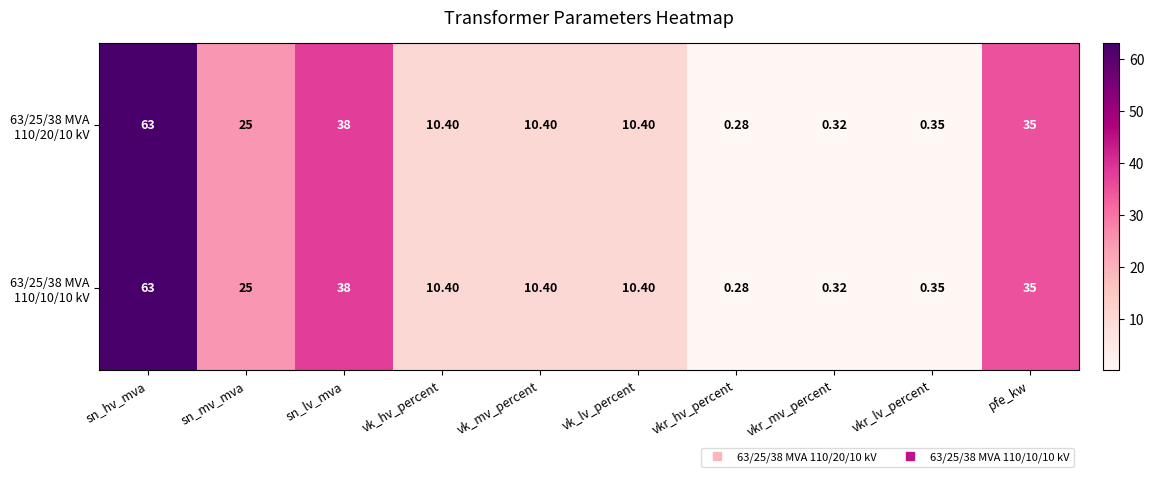

At which category does the chart reach its minimum across all series?

vkr_hv_percent